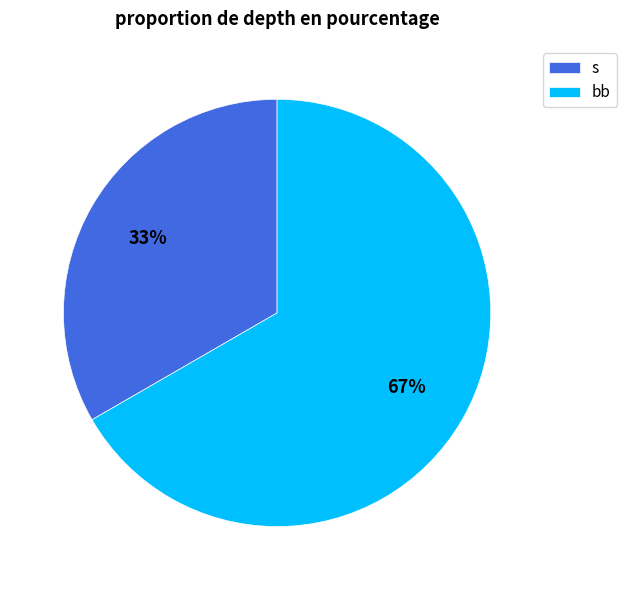

To the nearest percent, what is the combined percentage of s and bb?

100%